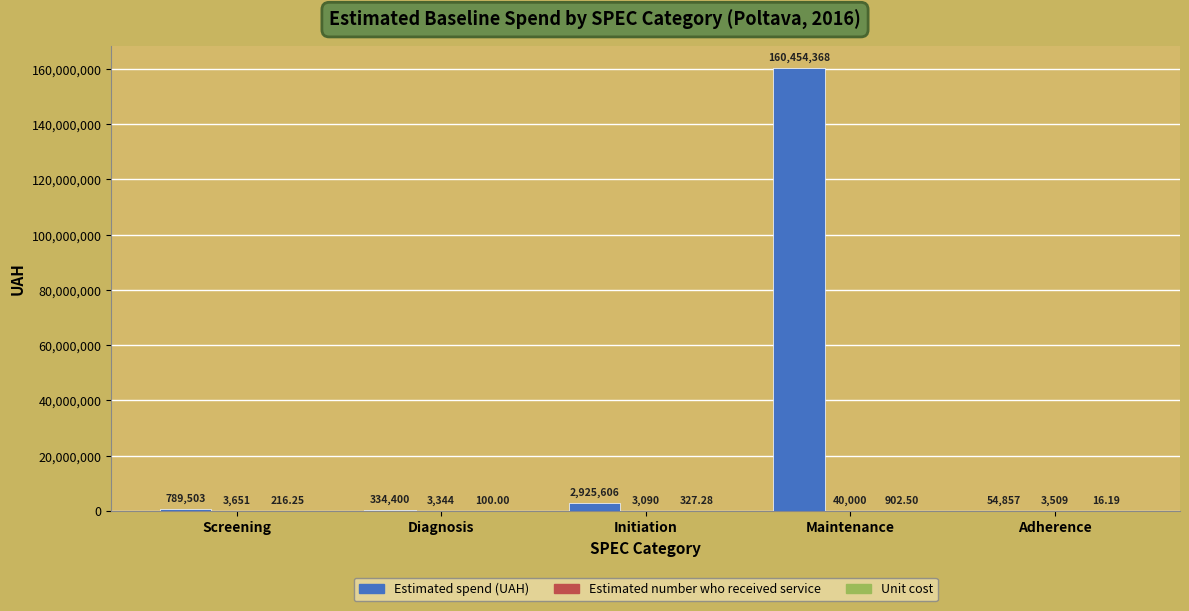

At which category is the sum across all series the highest?

Maintenance